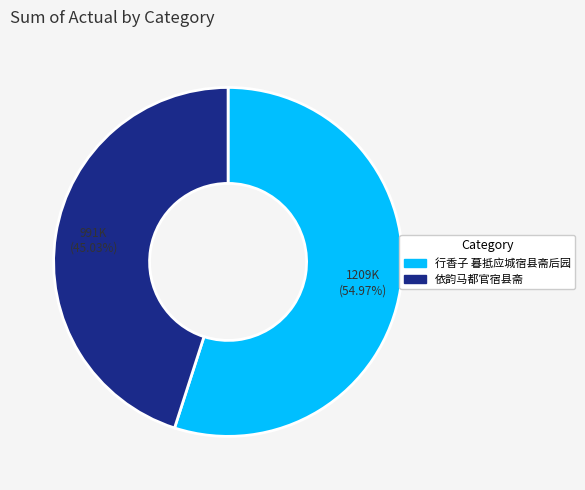

Rank the categories by value from highest to lowest.

行香子 暮抵应城宿县斋后园, 依韵马都官宿县斋